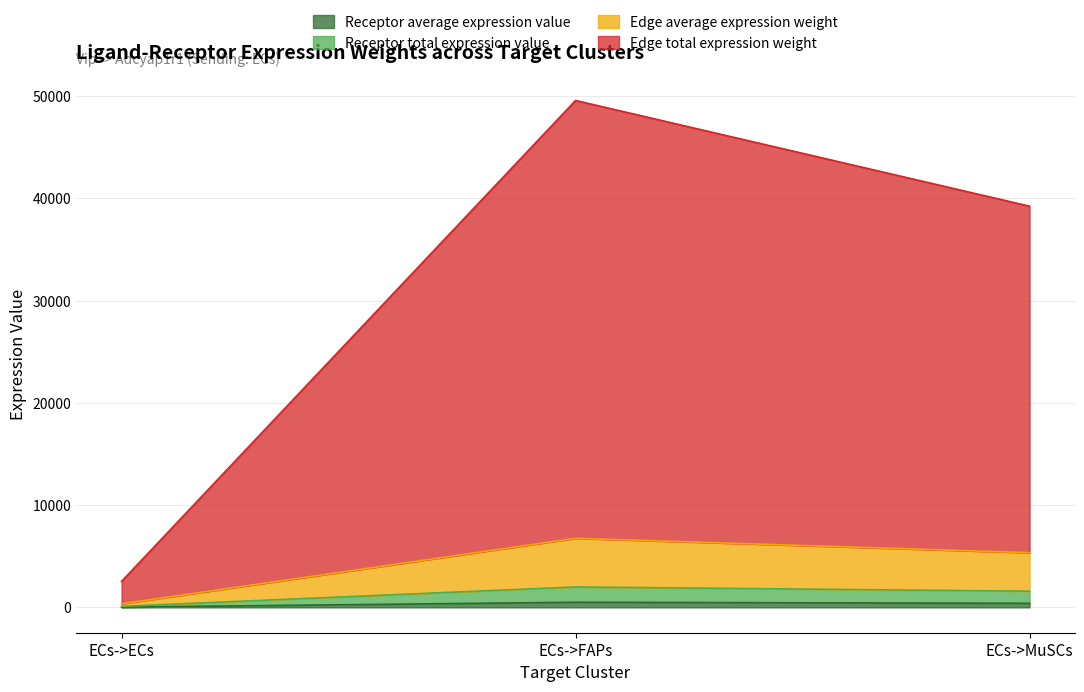

How many data points does each series have?

3